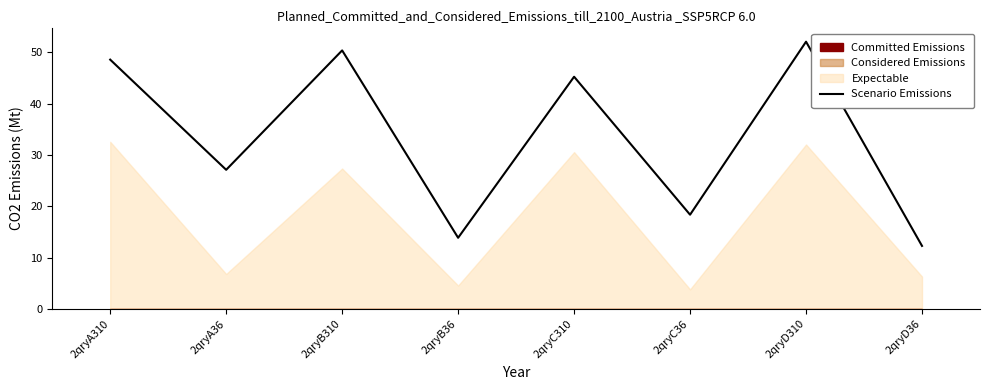

Rank the categories by value from highest to lowest.

2qryD310, 2qryB310, 2qryA310, 2qryC310, 2qryA36, 2qryC36, 2qryB36, 2qryD36